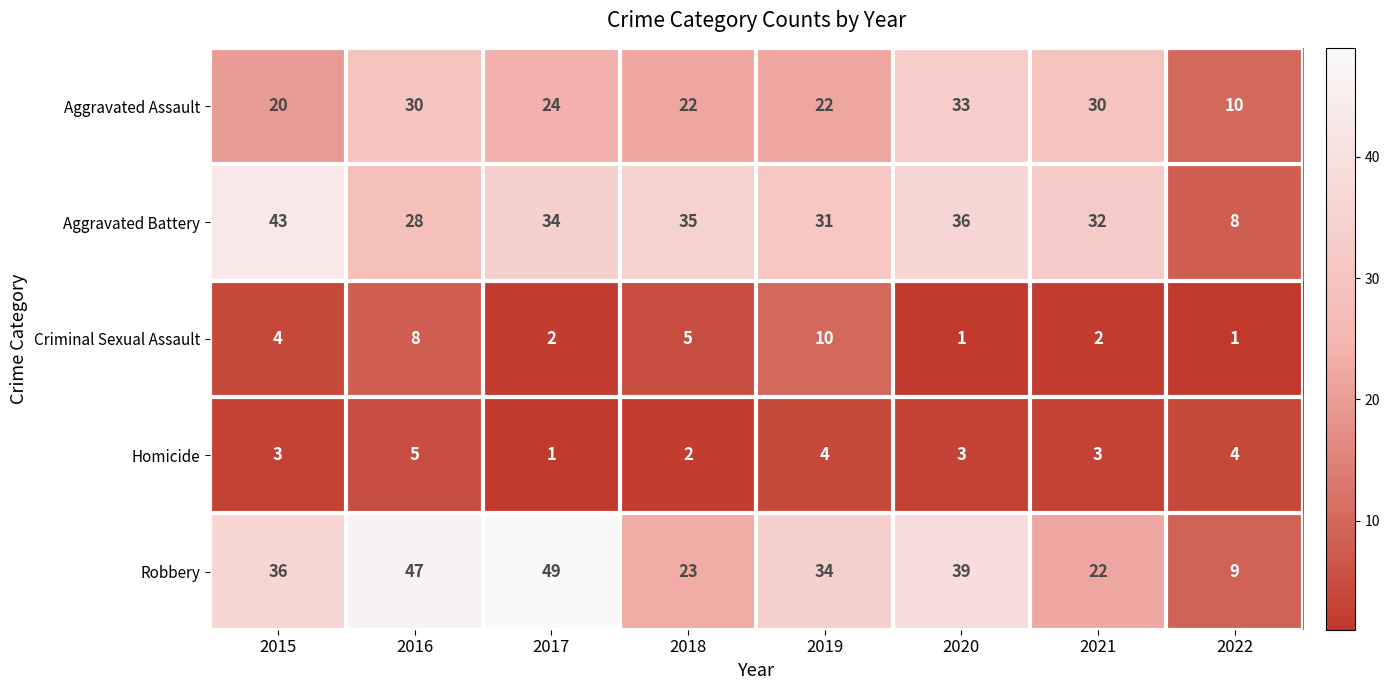

What is the minimum value shown in the chart?

1